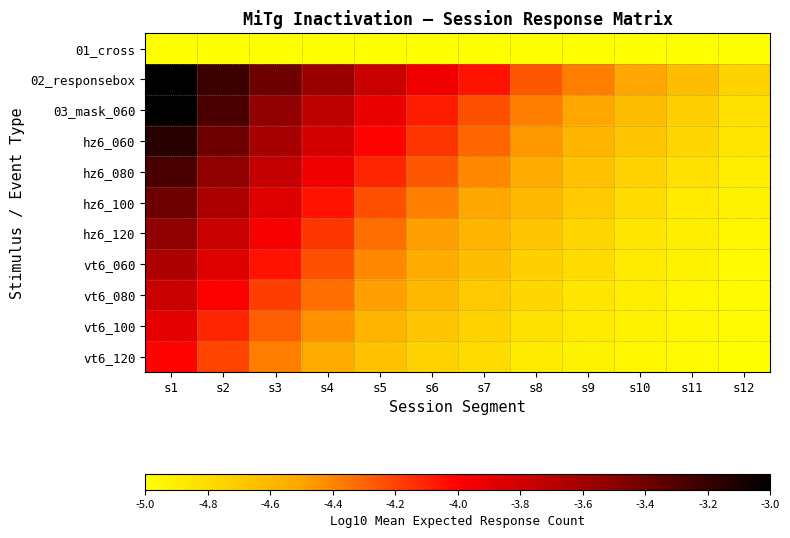

Which has a higher value, s5 or s3?

s5